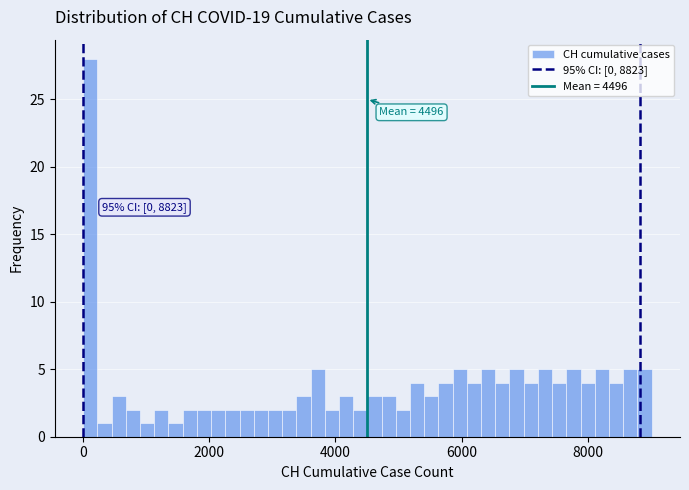

Read against the x-axis, roughly where is the centre of the tallest bar?

200